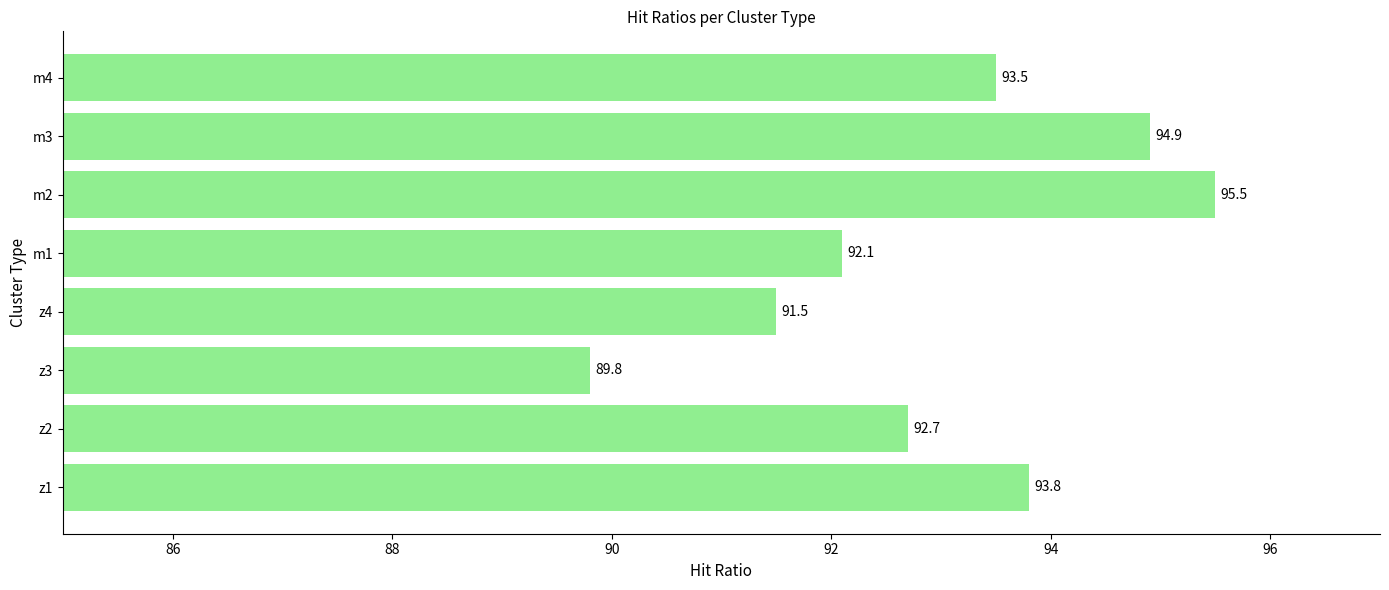

What is the difference between the second highest and second lowest values?

3.4